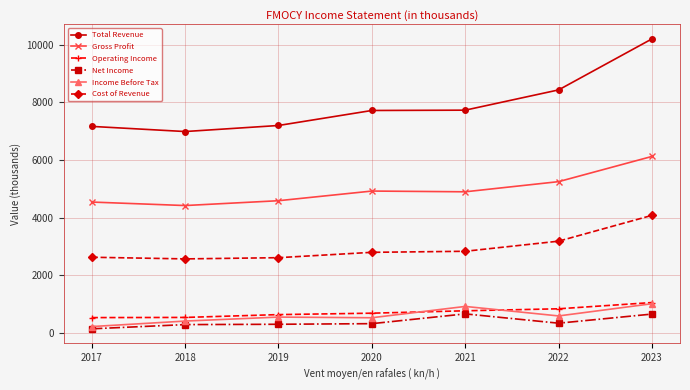

In Net Income, how many points are higher than both neighbors (excluding endpoints)?

1